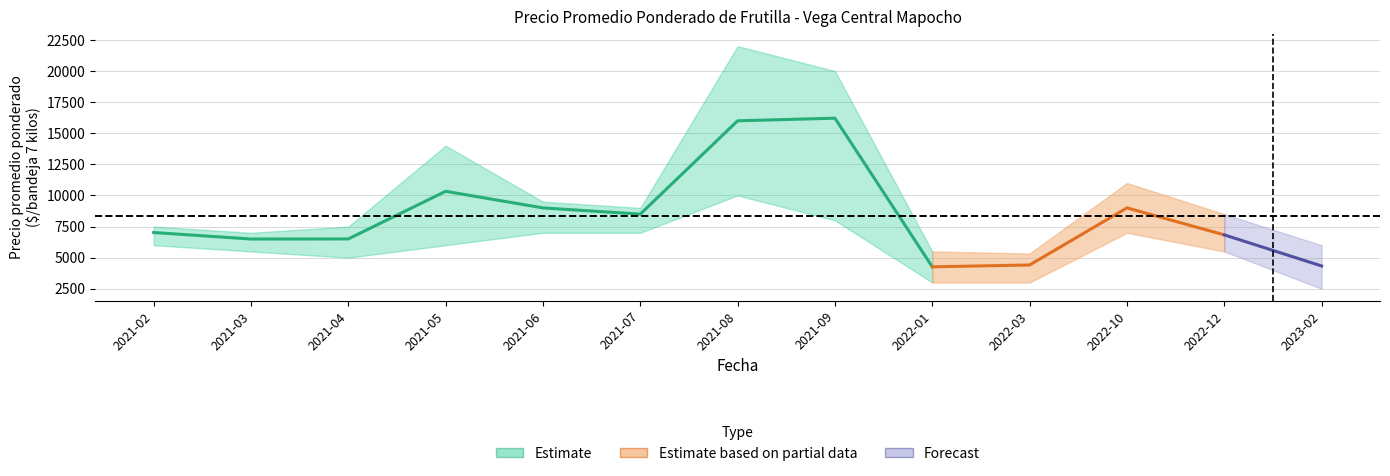

Is this an area chart (filled region under the line)?

No